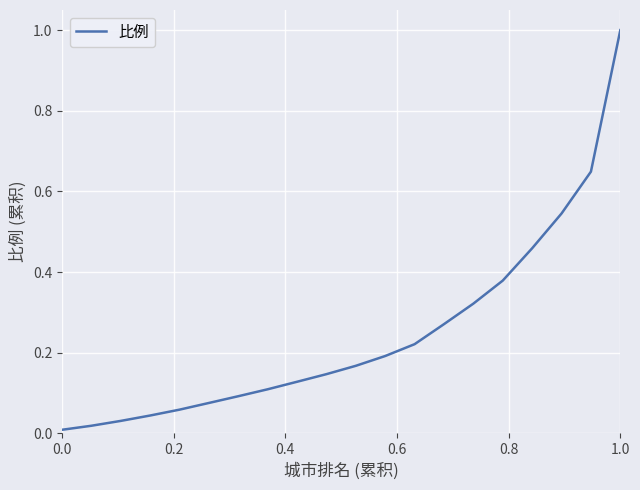

True or false: the data has more than 1 interior local peaks.

False